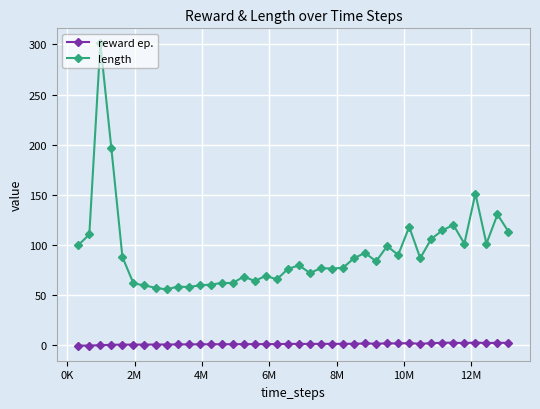

Is this an area chart (filled region under the line)?

No